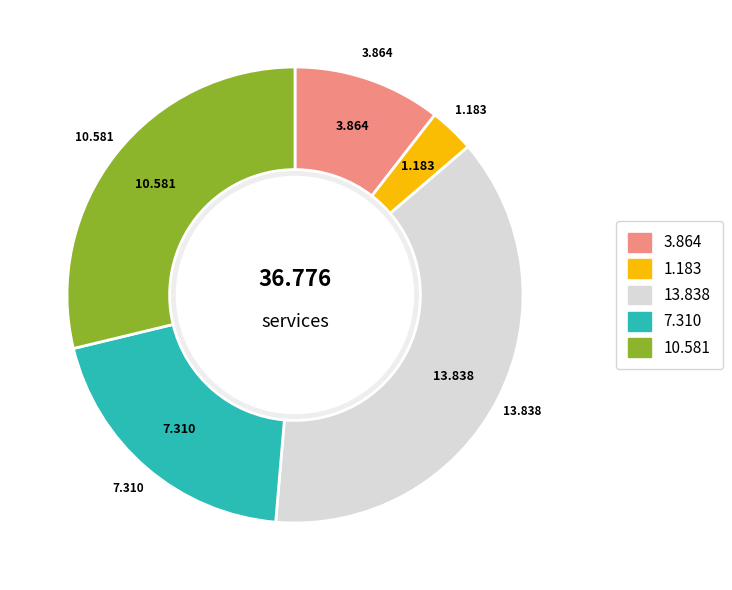

How many slices are in this pie chart?

5